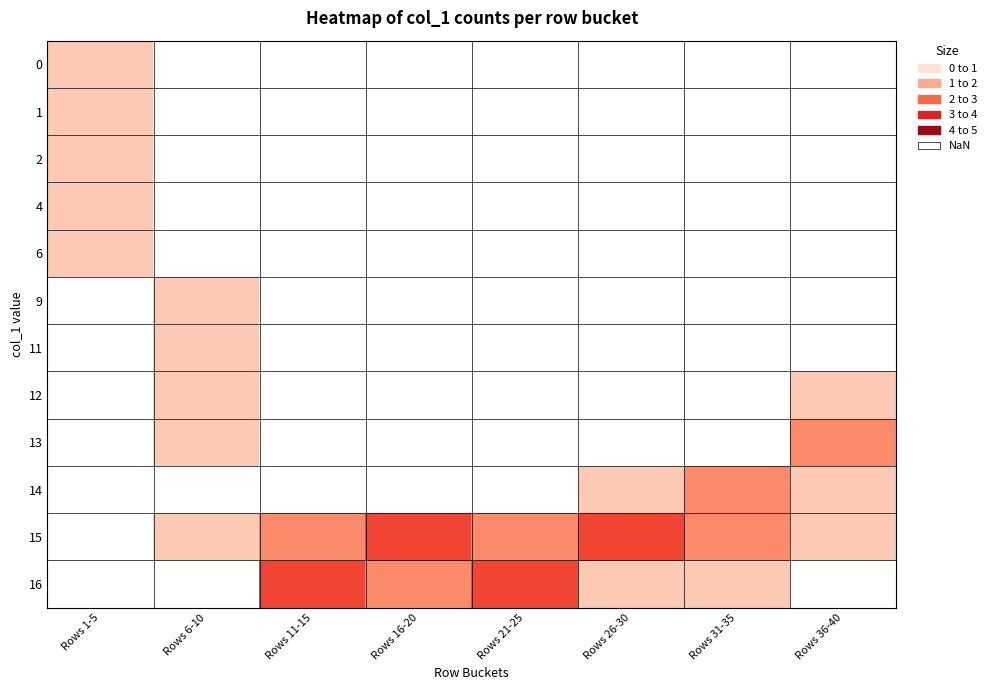

Is it true that row_0 equals nan at Rows 11-15?

True